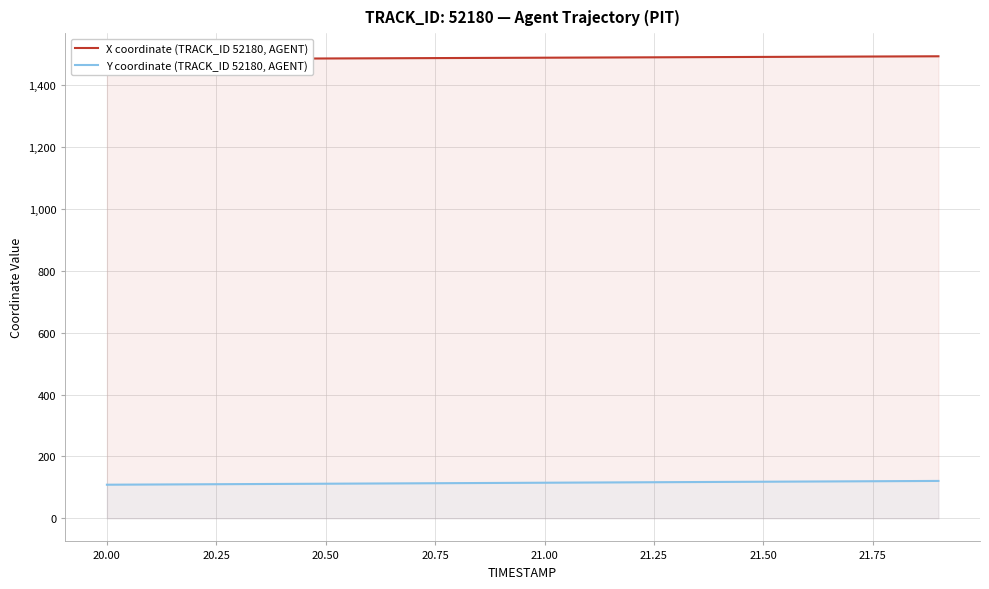

What is the minimum value for Y coordinate (TRACK_ID 52180, AGENT)?

108.6